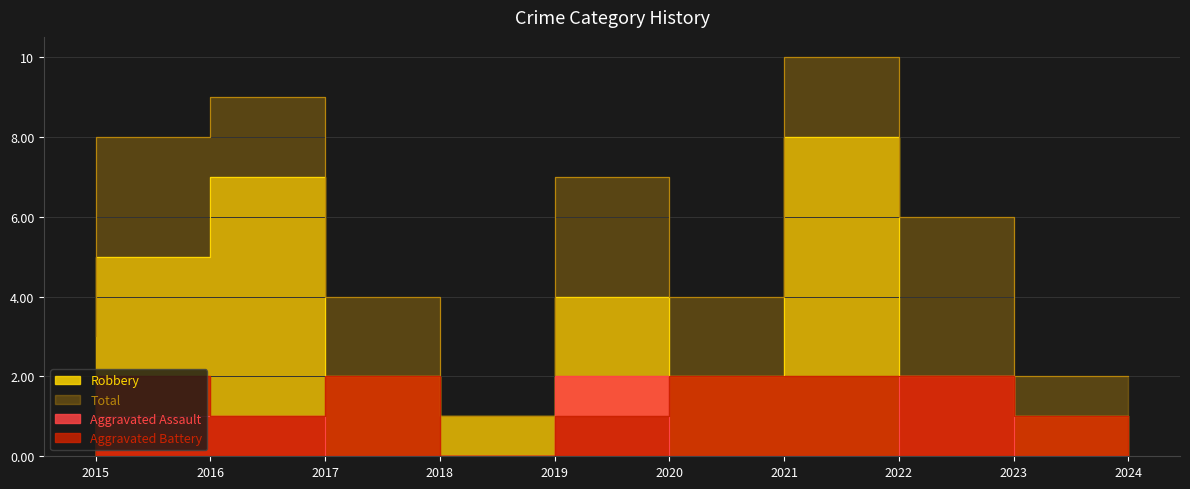

What is the average value of the Aggravated Battery series?

1